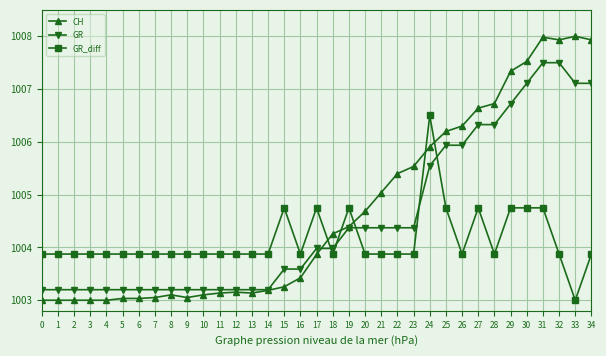

Between which two adjacent categories do CH and GR_diff first intersect?

17 and 18